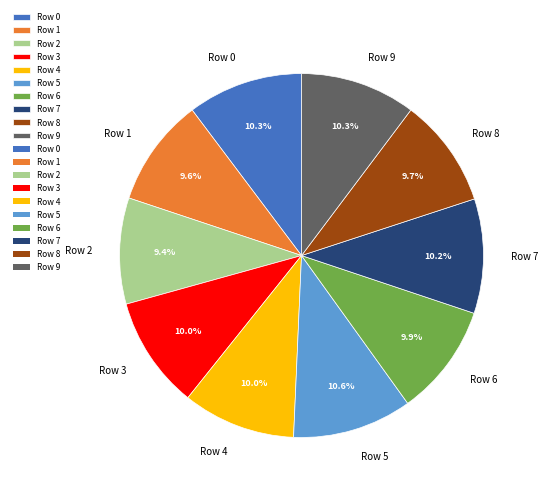

To the nearest percent, what is the average slice percentage?

10%